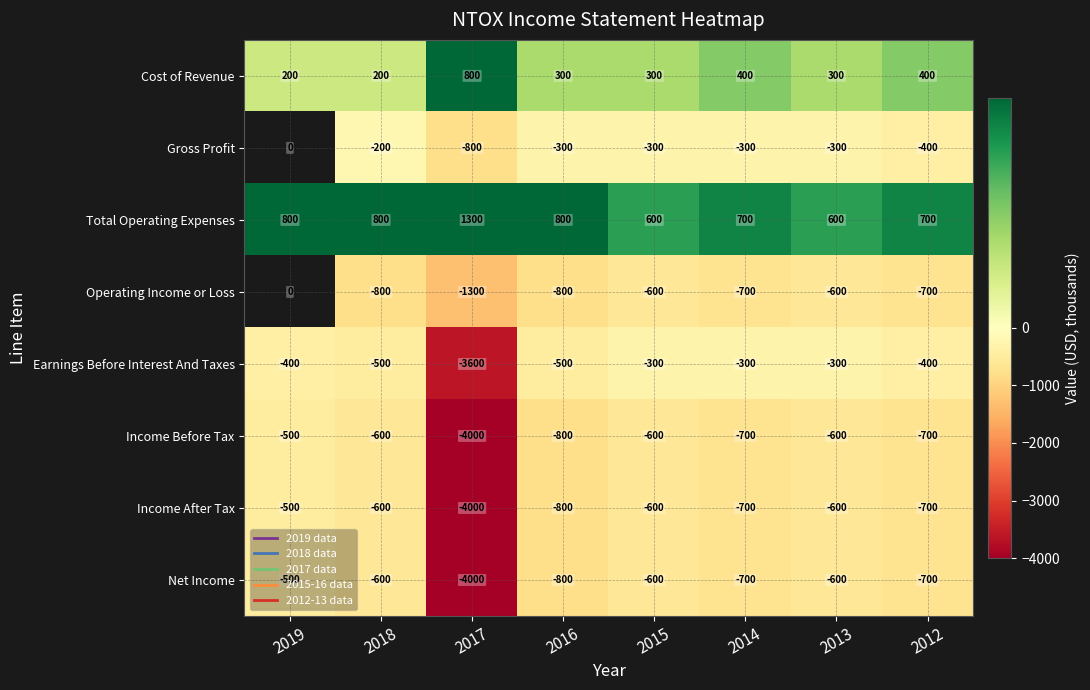

At how many categories does at least one series exceed -2585?

8